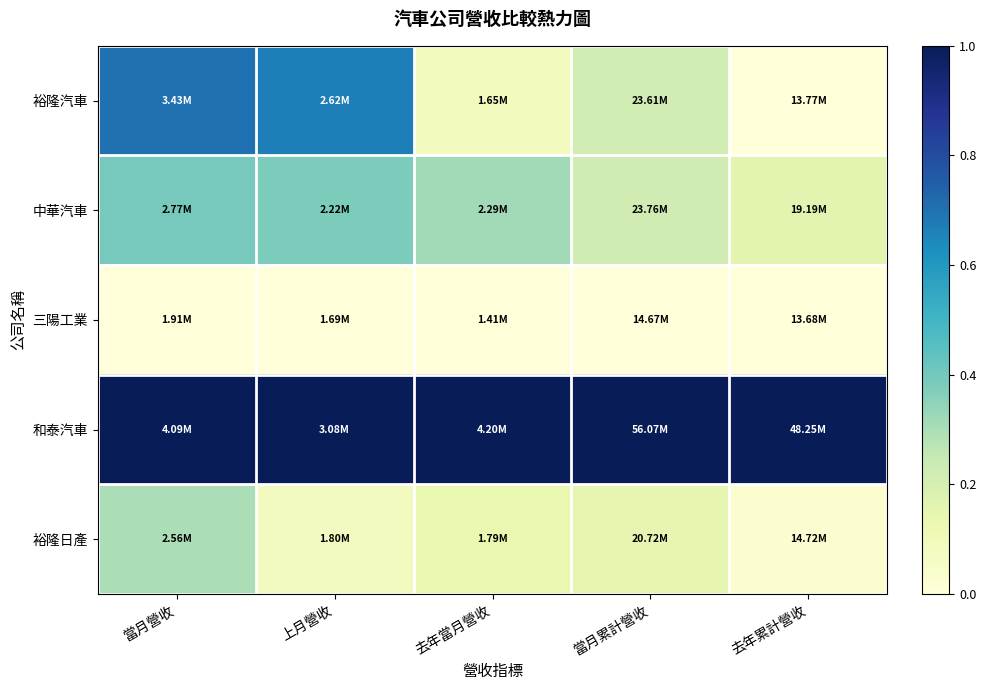

Reading left to right, what are all the values shown in this chart?

裕隆汽車: 當月營收=0.7	上月營收=0.7	去年當月營收=0.1	當月累計營收=0.2	去年累計營收=0.0
中華汽車: 當月營收=0.4	上月營收=0.4	去年當月營收=0.3	當月累計營收=0.2	去年累計營收=0.2
三陽工業: 當月營收=0.0	上月營收=0.0	去年當月營收=0.0	當月累計營收=0.0	去年累計營收=0.0
和泰汽車: 當月營收=1.0	上月營收=1.0	去年當月營收=1.0	當月累計營收=1.0	去年累計營收=1.0
裕隆日產: 當月營收=0.3	上月營收=0.1	去年當月營收=0.1	當月累計營收=0.1	去年累計營收=0.0